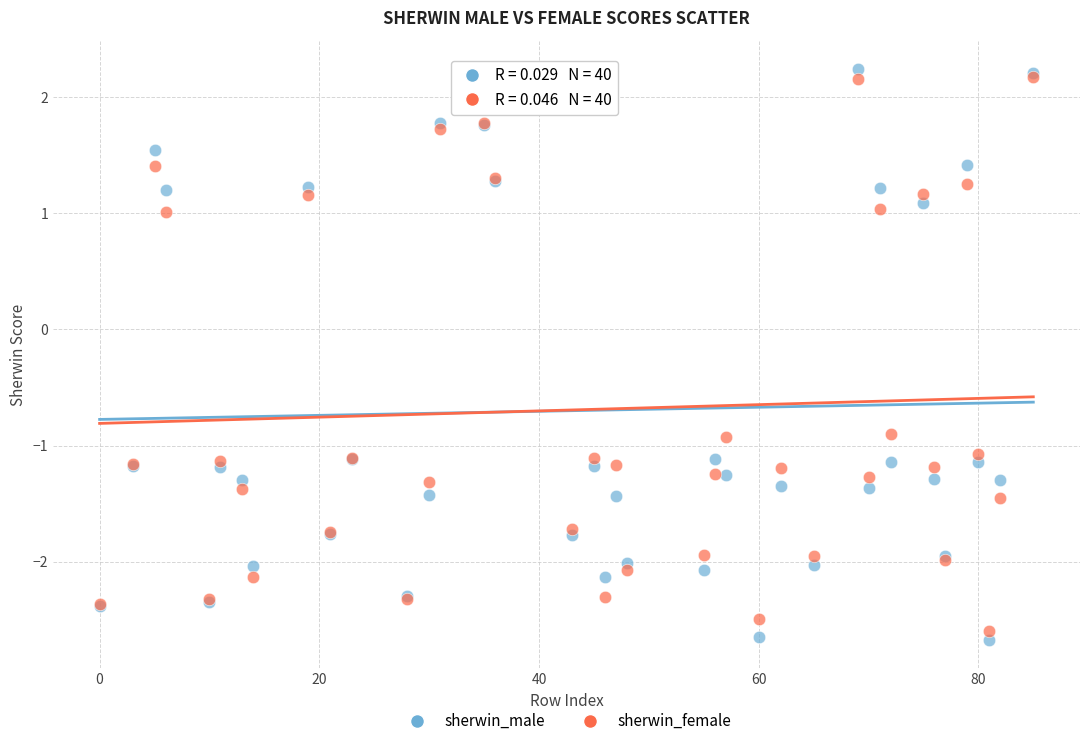

Which series reaches the maximum Y coordinate?

sherwin_male